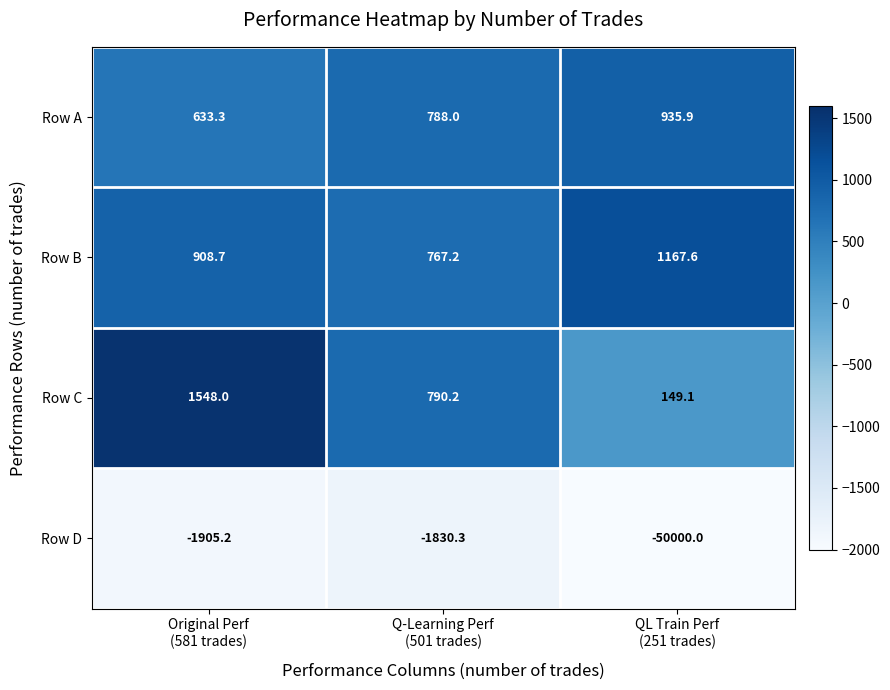

List the series in order of their peak value, highest first.

Row C, Row B, Row A, Row D